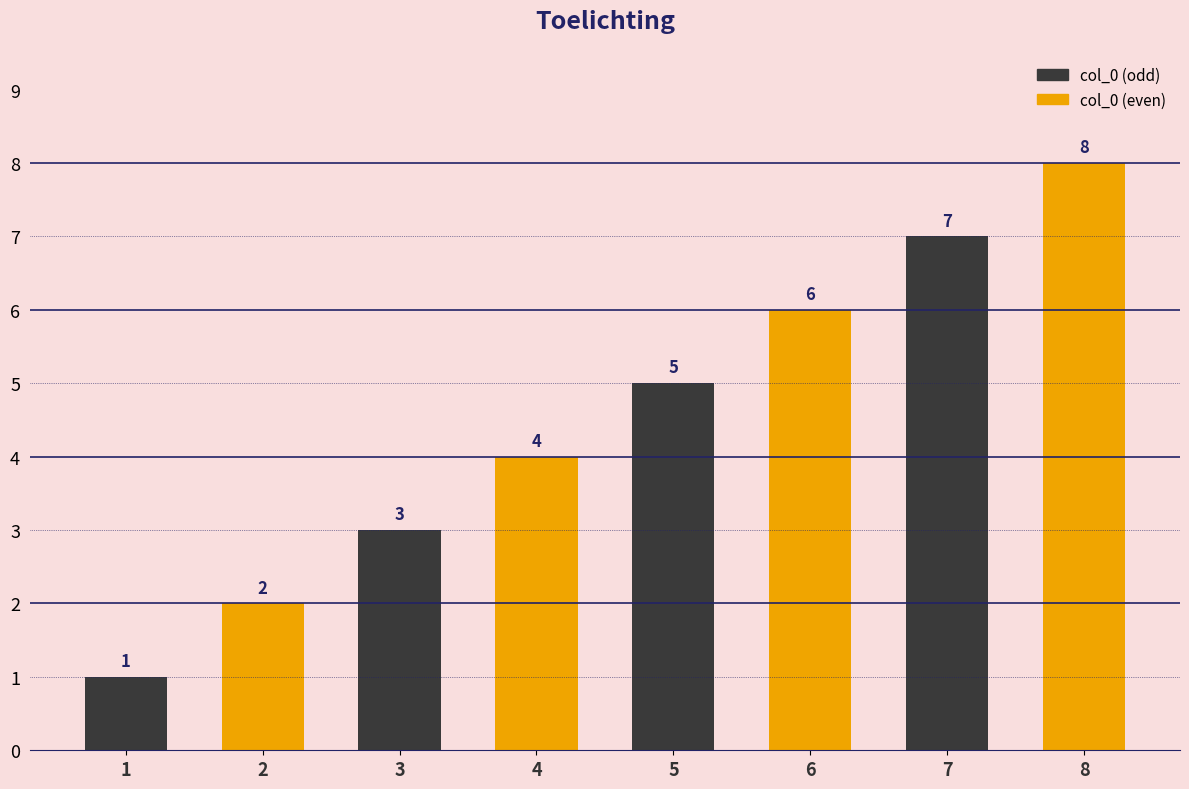

Reading left to right, what are all the values shown in this chart?

col_0 (odd): 1	3	5	7
col_0 (even): 2	4	6	8